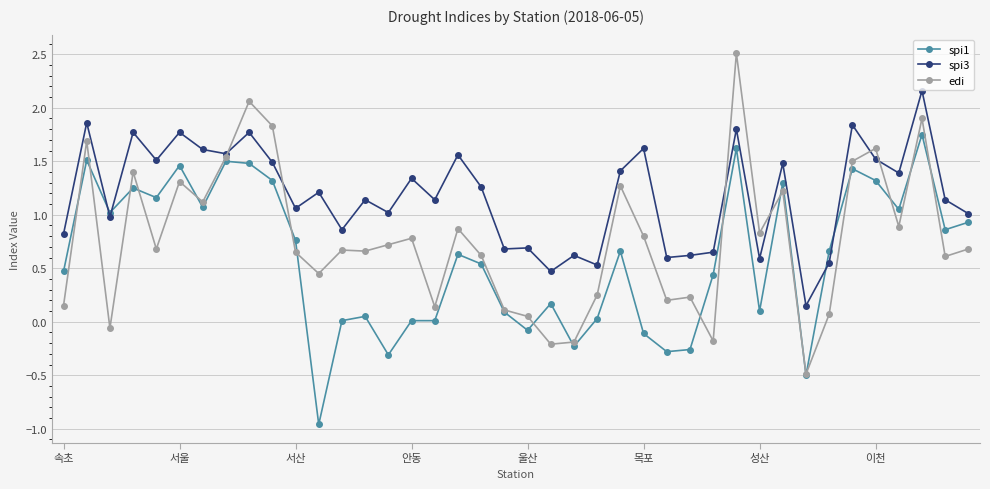

Does the chart have visible grid lines?

Yes